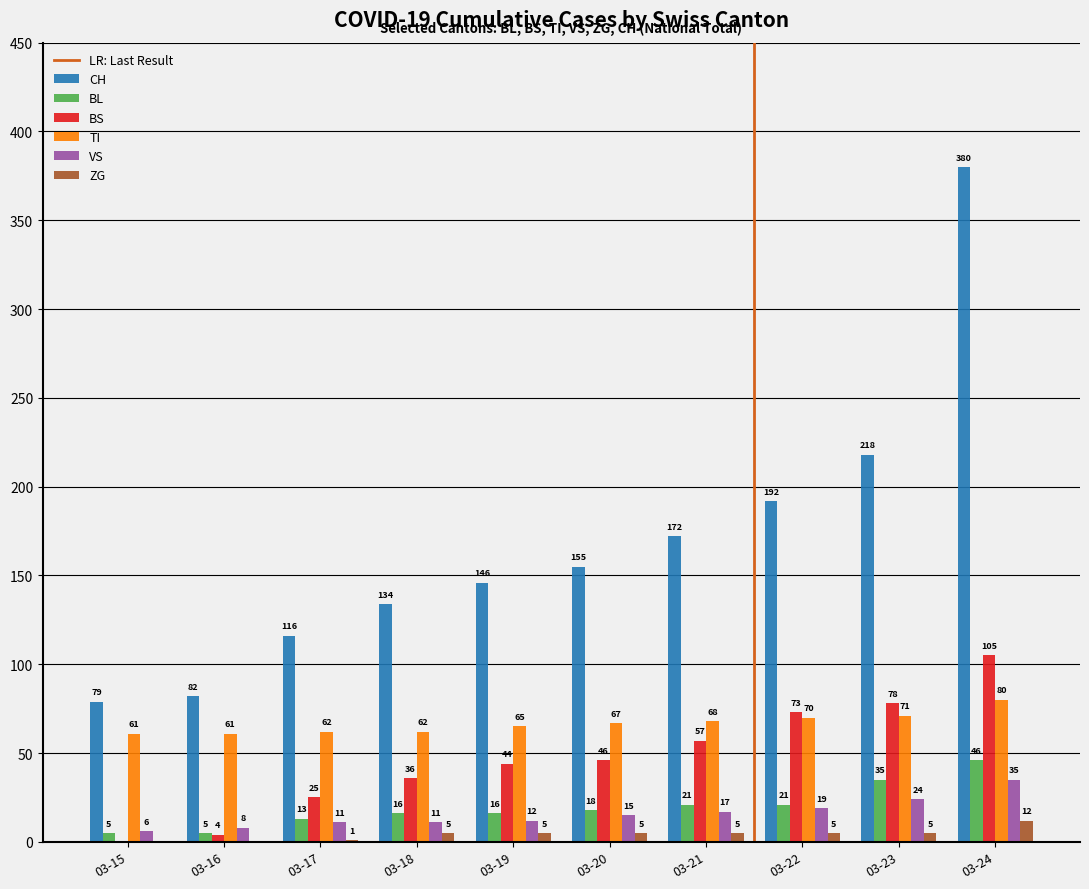

What is the sum of the VS values at 03-22 and 03-19?

31